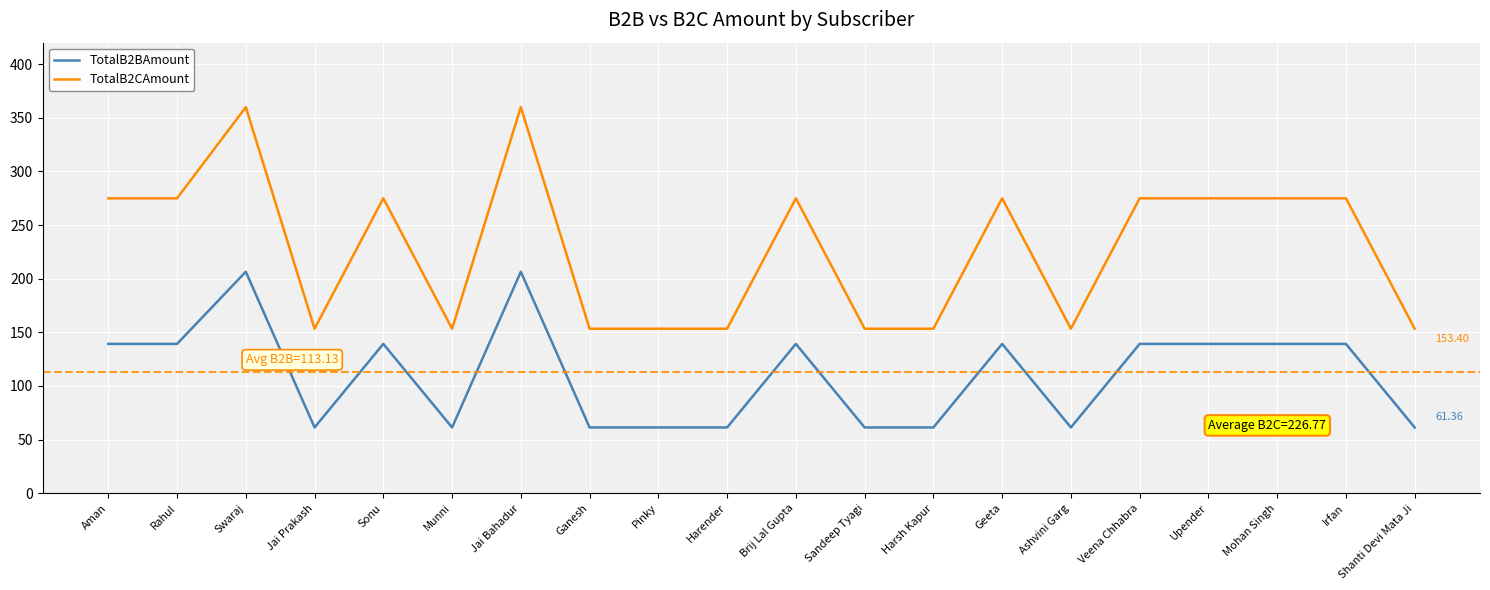

Which series has the largest range (max minus min)?

TotalB2CAmount